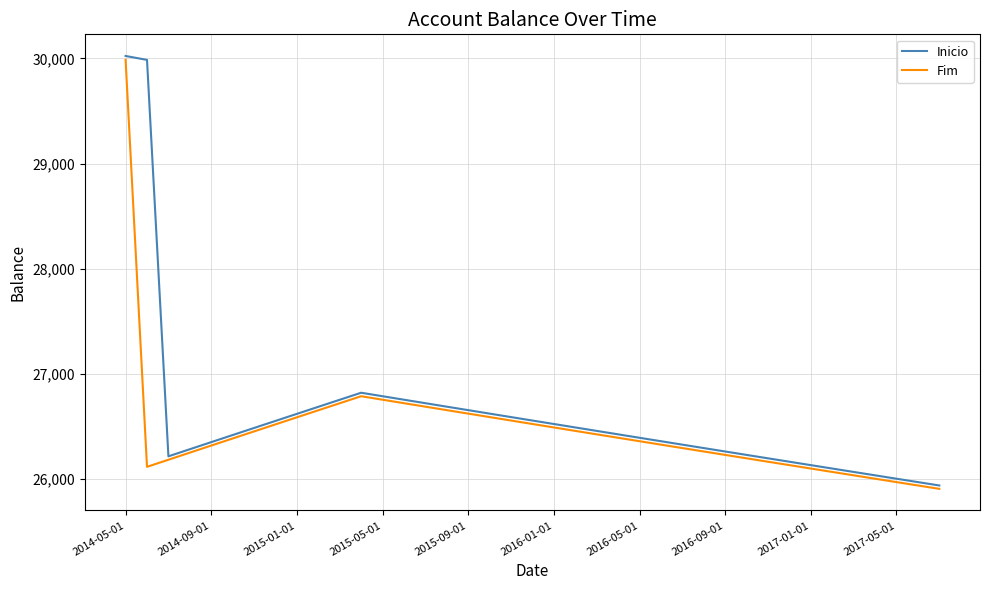

What is the greatest value displayed?

30023.9